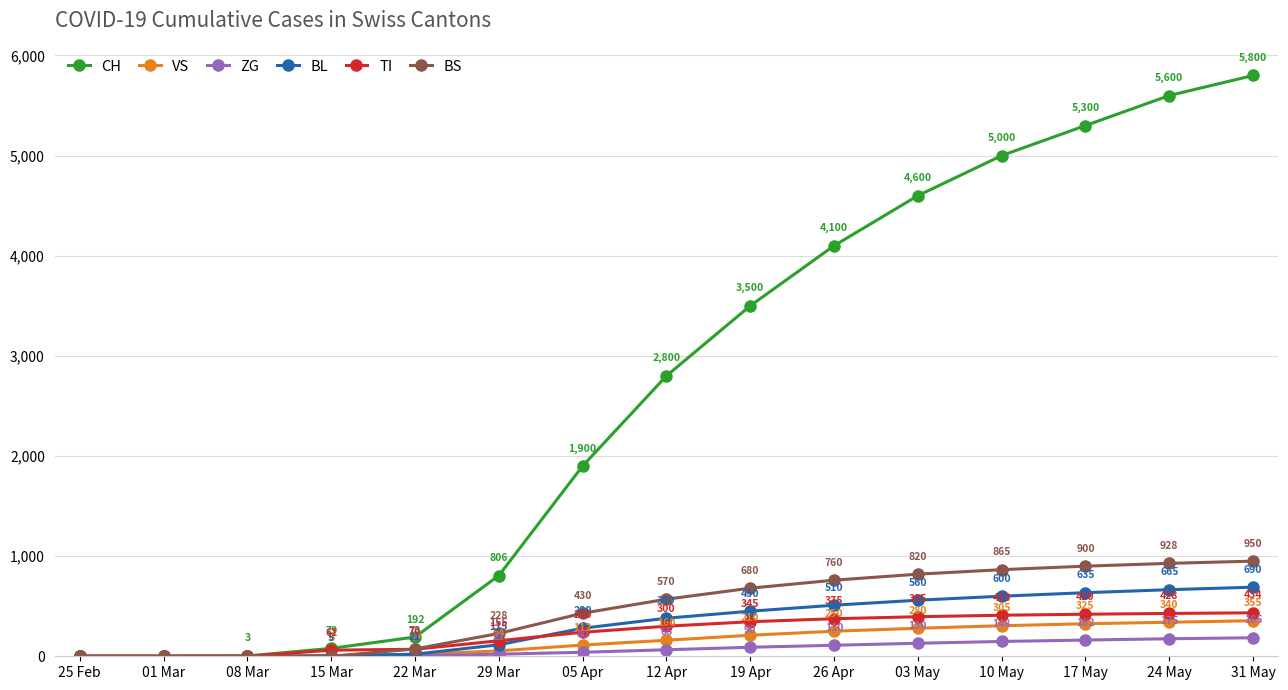

What is the label of the 15th point from the left?

31 May